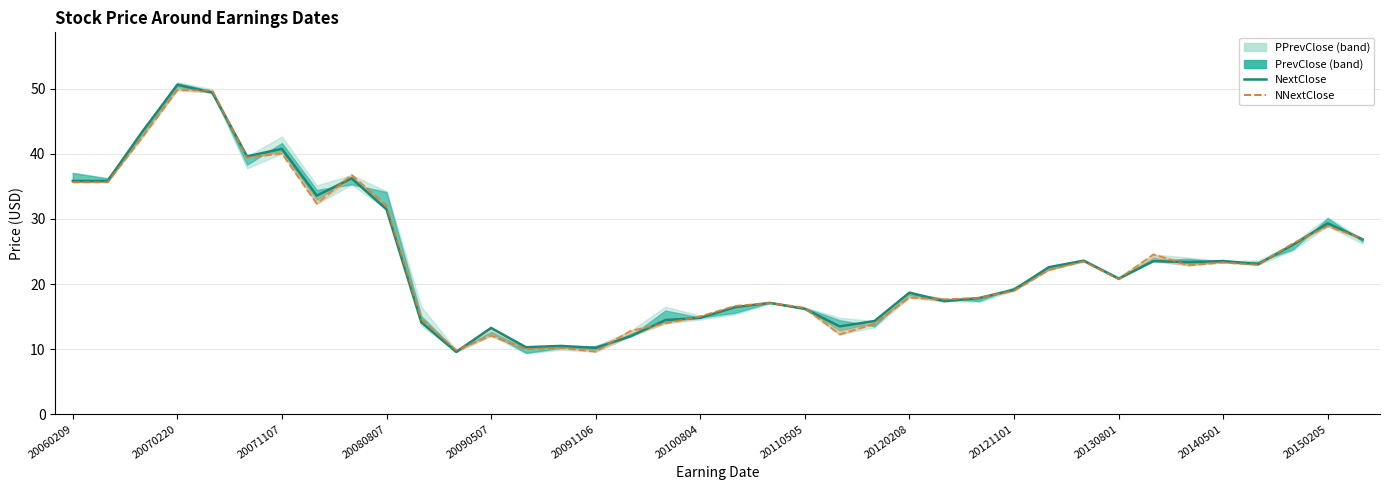

What is the spread (max minus min) of values at 31?

1.0